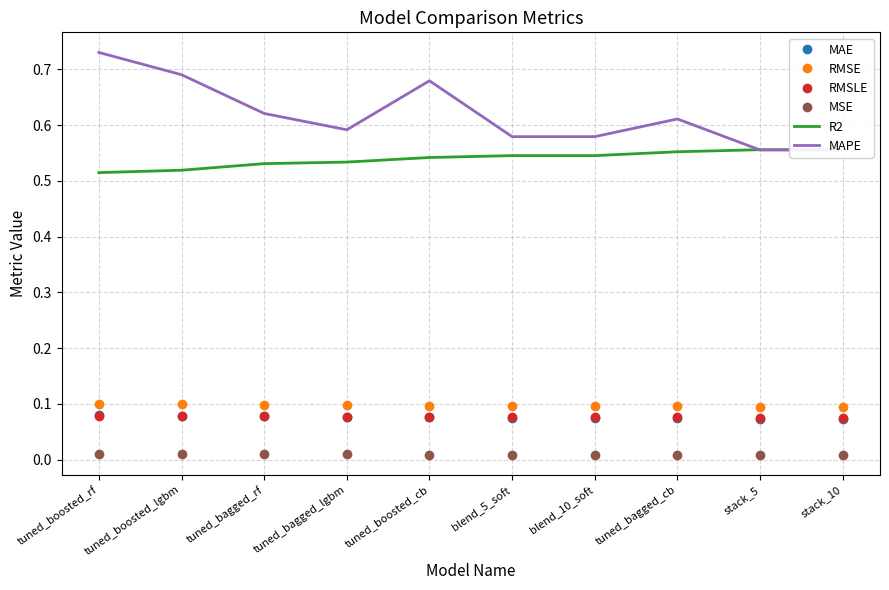

Read the RMSLE value at tuned_bagged_lgbm.

0.1